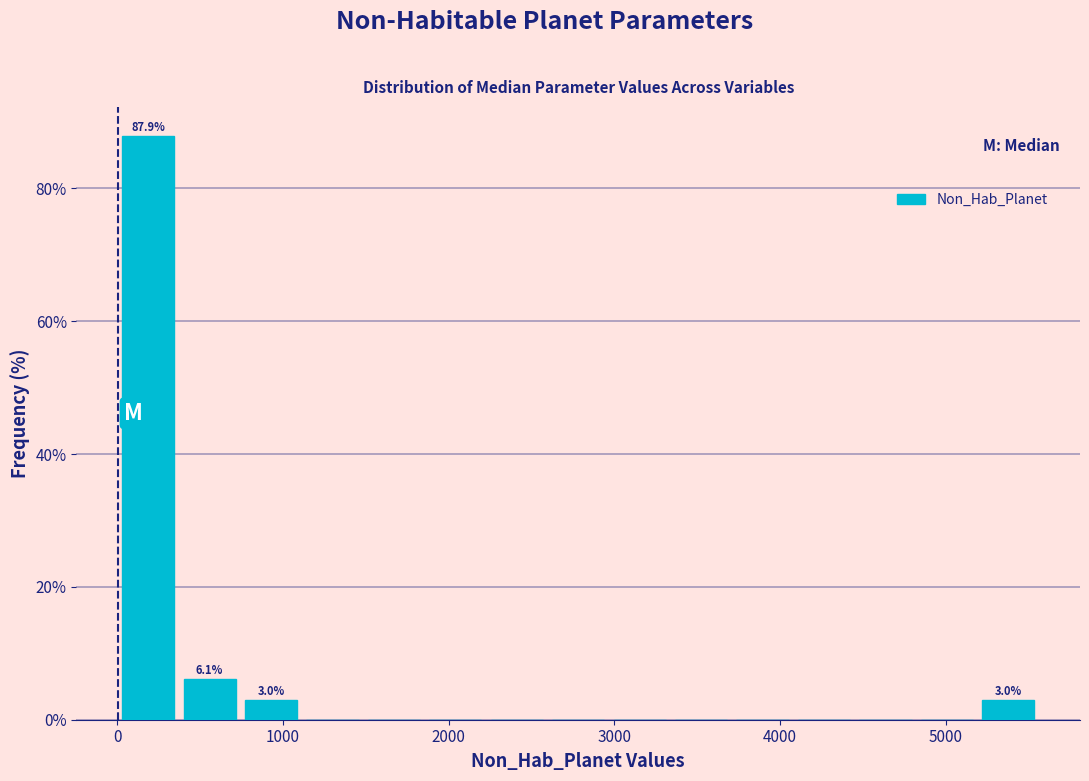

Around what value on the x-axis is the tallest bar? Give the approximate position of its centre, as read against the axis.

200